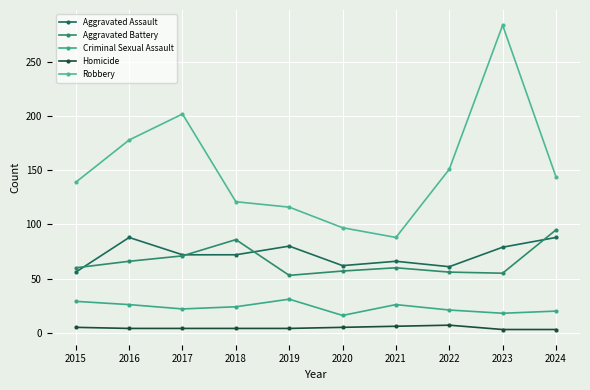

Is it true that Homicide equals 4 at 2021?

False